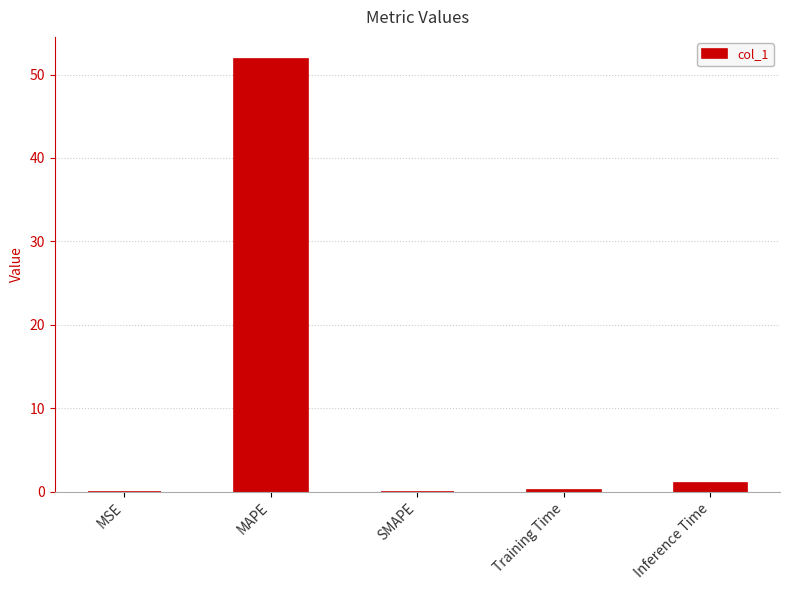

The value at Training Time is 0.2. True or false?

True